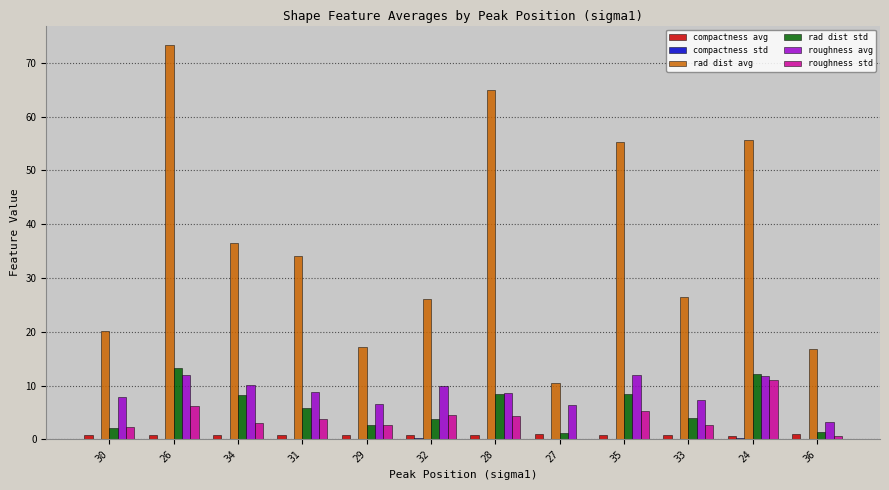

The value of rad dist avg at 28 is 38.5. True or false?

False